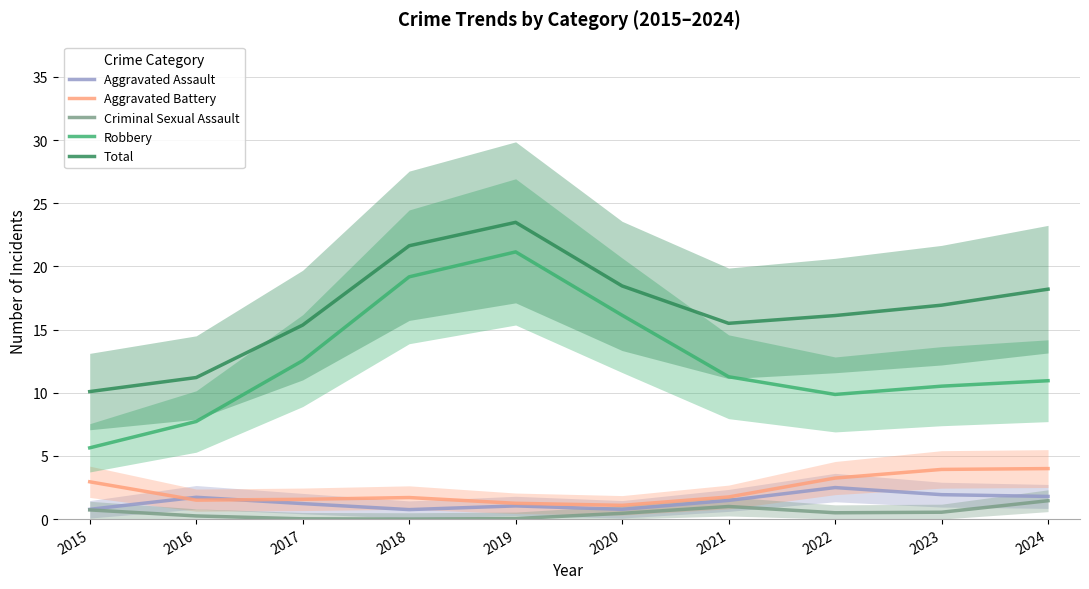

What is the maximum value for Total?

23.5